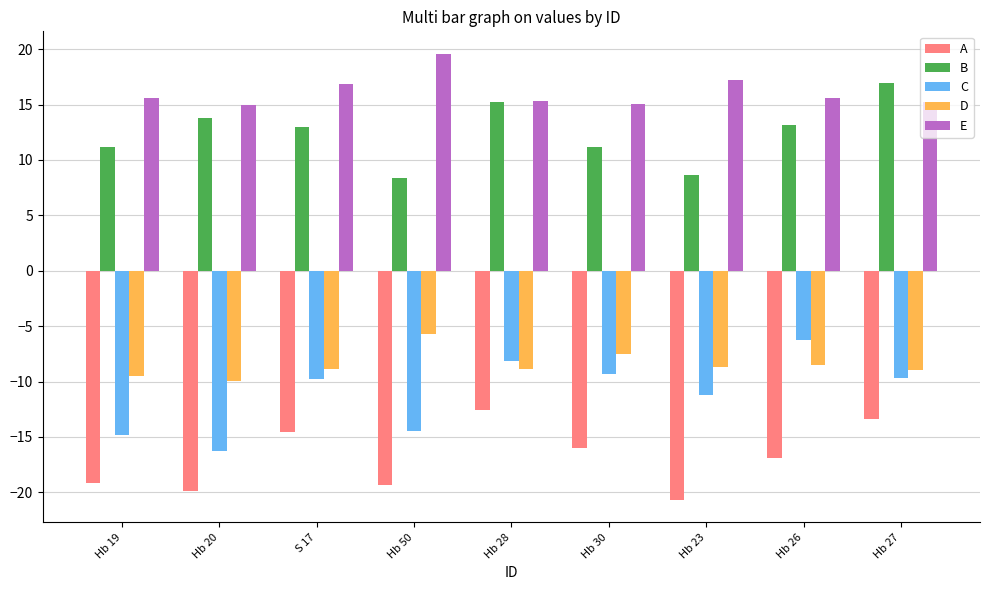

Is the value of E at Hb 27 greater than the value of D at Hb 27?

Yes